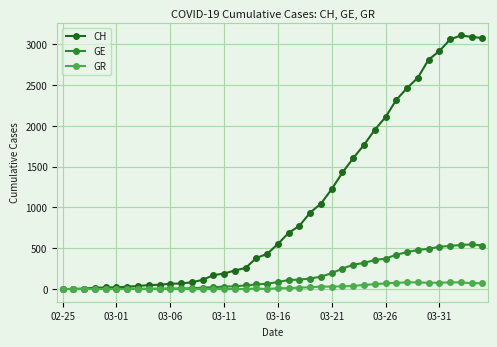

Which series has the largest total across all categories?

CH